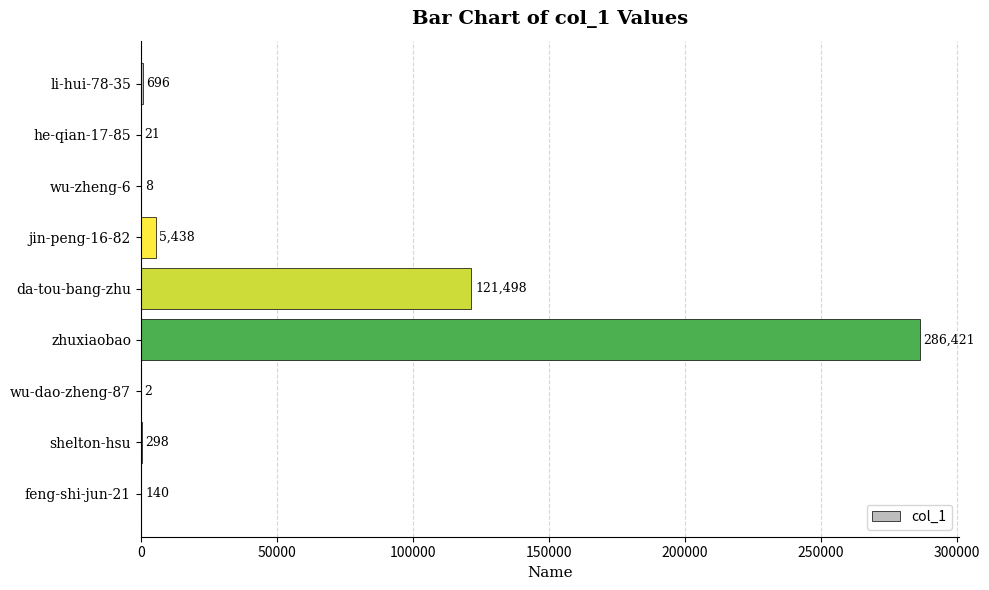

Reading top to bottom, what are all the values shown in this chart?

li-hui-78-35=696	he-qian-17-85=21	wu-zheng-6=8	jin-peng-16-82=5438	da-tou-bang-zhu=121498	zhuxiaobao=286421	wu-dao-zheng-87=2	shelton-hsu=298	feng-shi-jun-21=140